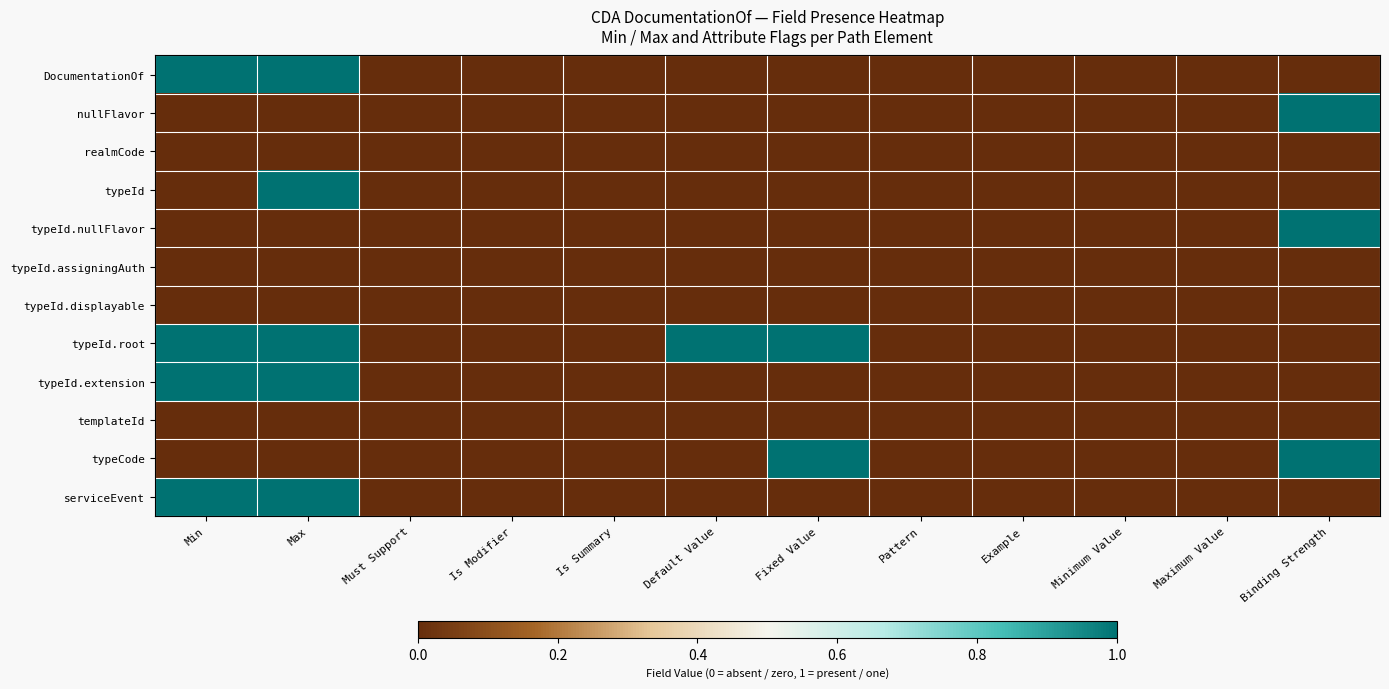

Reading left to right, extract all data points from this chart.

DocumentationOf: Min=1	Max=1	Must Support=0	Is Modifier=0	Is Summary=0	Default Value=0	Fixed Value=0	Pattern=0	Example=0	Minimum Value=0	Maximum Value=0	Binding Strength=0
nullFlavor: Min=0	Max=0	Must Support=0	Is Modifier=0	Is Summary=0	Default Value=0	Fixed Value=0	Pattern=0	Example=0	Minimum Value=0	Maximum Value=0	Binding Strength=1
realmCode: Min=0	Max=0	Must Support=0	Is Modifier=0	Is Summary=0	Default Value=0	Fixed Value=0	Pattern=0	Example=0	Minimum Value=0	Maximum Value=0	Binding Strength=0
typeId: Min=0	Max=1	Must Support=0	Is Modifier=0	Is Summary=0	Default Value=0	Fixed Value=0	Pattern=0	Example=0	Minimum Value=0	Maximum Value=0	Binding Strength=0
typeId.nullFlavor: Min=0	Max=0	Must Support=0	Is Modifier=0	Is Summary=0	Default Value=0	Fixed Value=0	Pattern=0	Example=0	Minimum Value=0	Maximum Value=0	Binding Strength=1
typeId.assigningAuth: Min=0	Max=0	Must Support=0	Is Modifier=0	Is Summary=0	Default Value=0	Fixed Value=0	Pattern=0	Example=0	Minimum Value=0	Maximum Value=0	Binding Strength=0
typeId.displayable: Min=0	Max=0	Must Support=0	Is Modifier=0	Is Summary=0	Default Value=0	Fixed Value=0	Pattern=0	Example=0	Minimum Value=0	Maximum Value=0	Binding Strength=0
typeId.root: Min=1	Max=1	Must Support=0	Is Modifier=0	Is Summary=0	Default Value=1	Fixed Value=1	Pattern=0	Example=0	Minimum Value=0	Maximum Value=0	Binding Strength=0
typeId.extension: Min=1	Max=1	Must Support=0	Is Modifier=0	Is Summary=0	Default Value=0	Fixed Value=0	Pattern=0	Example=0	Minimum Value=0	Maximum Value=0	Binding Strength=0
templateId: Min=0	Max=0	Must Support=0	Is Modifier=0	Is Summary=0	Default Value=0	Fixed Value=0	Pattern=0	Example=0	Minimum Value=0	Maximum Value=0	Binding Strength=0
typeCode: Min=0	Max=0	Must Support=0	Is Modifier=0	Is Summary=0	Default Value=0	Fixed Value=1	Pattern=0	Example=0	Minimum Value=0	Maximum Value=0	Binding Strength=1
serviceEvent: Min=1	Max=1	Must Support=0	Is Modifier=0	Is Summary=0	Default Value=0	Fixed Value=0	Pattern=0	Example=0	Minimum Value=0	Maximum Value=0	Binding Strength=0